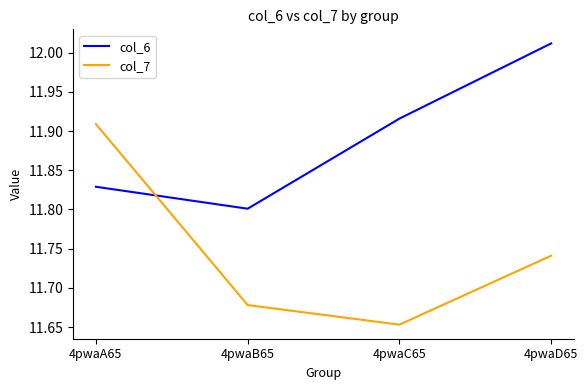

At which category does col_7 reach its first local valley?

4pwaC65